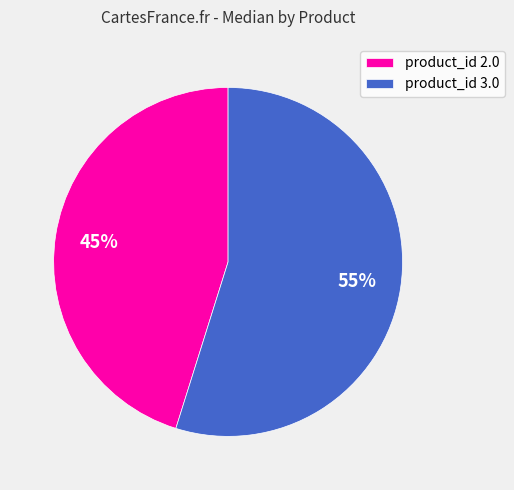

To the nearest percent, what percentage of the pie is product_id 2.0?

45%